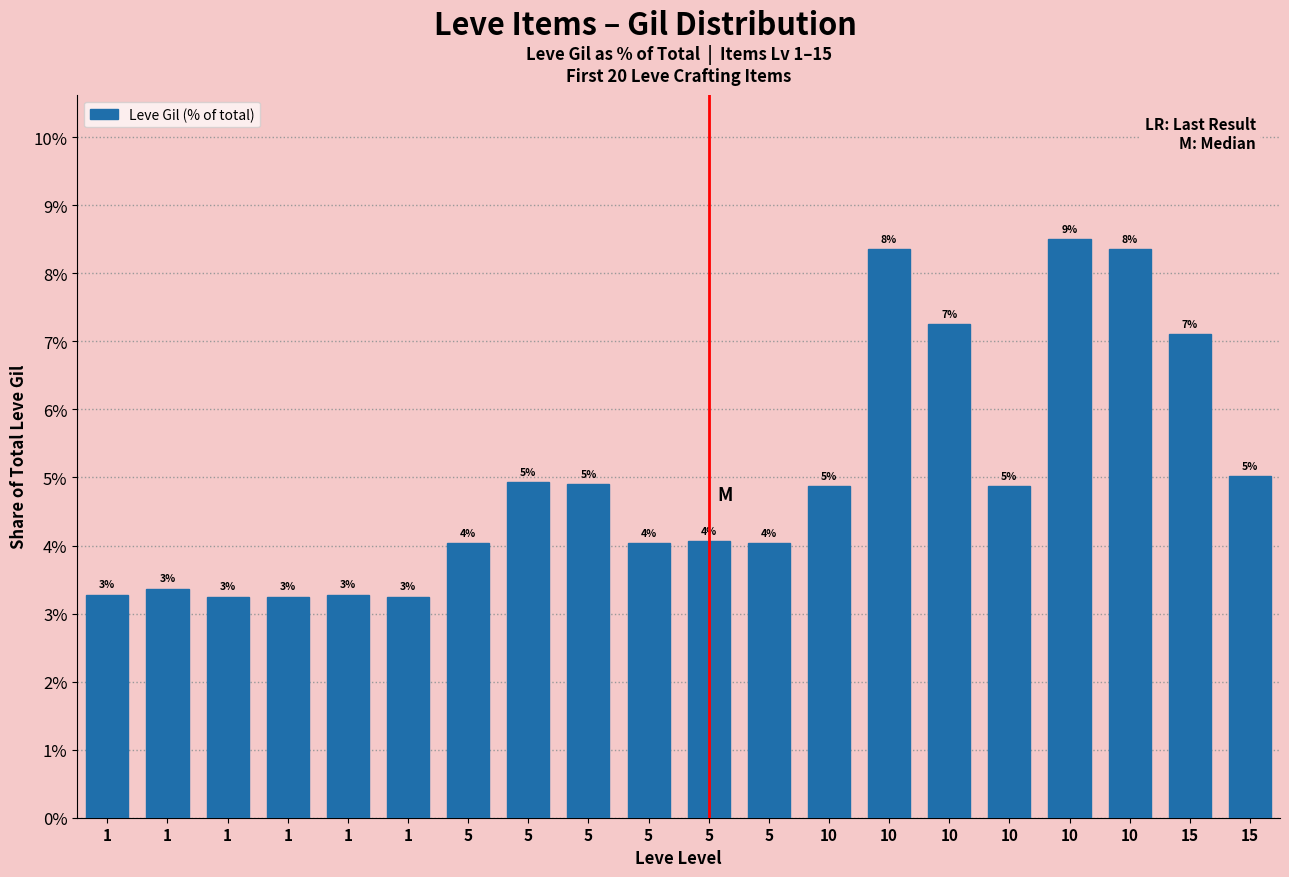

Does the chart contain any negative values?

No